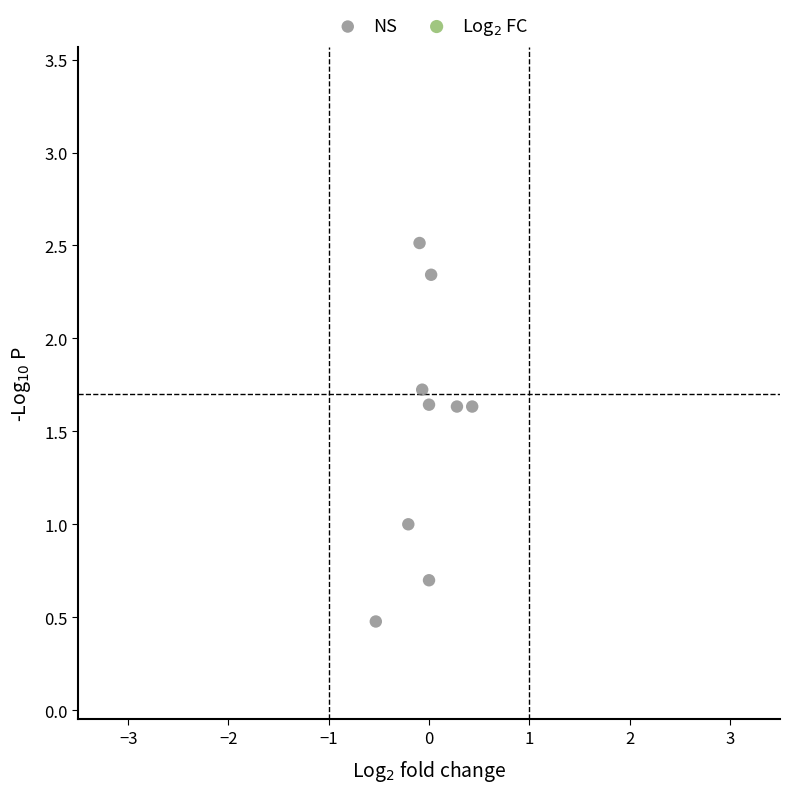

What is the range of Y values (max minus min)?

2.0